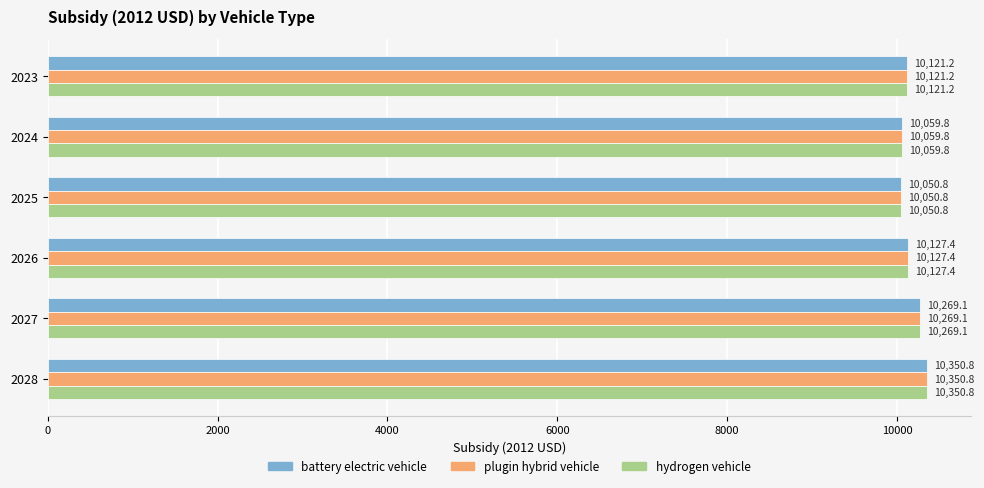

At which label does plugin hybrid vehicle reach its minimum?

2025